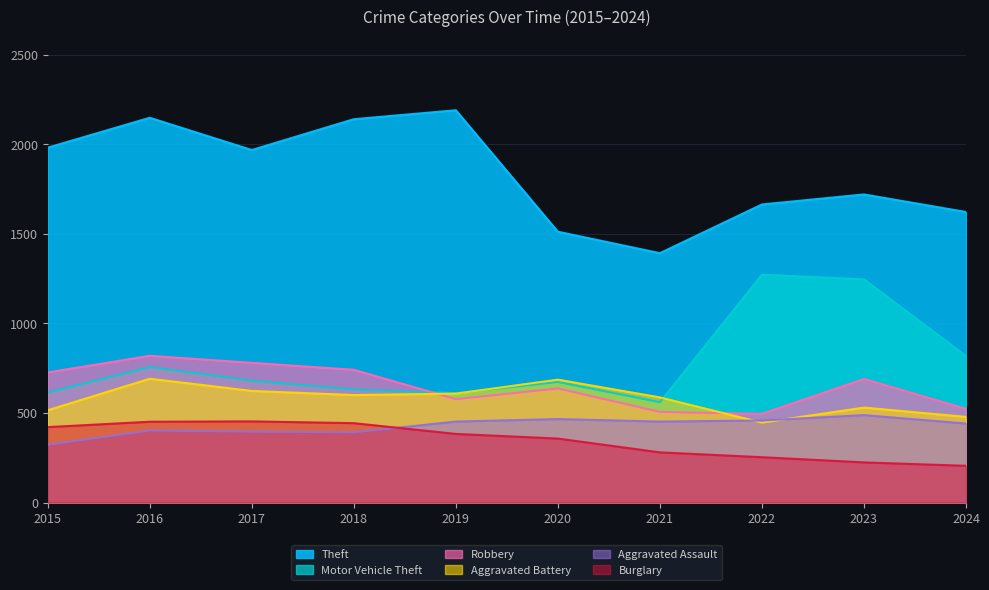

What are all the series names shown in the legend?

Theft, Motor Vehicle Theft, Robbery, Aggravated Battery, Aggravated Assault, Burglary